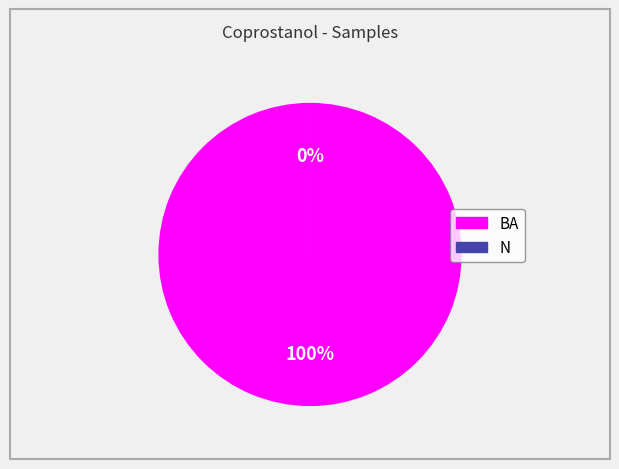

Does N represent more than half of the total?

No